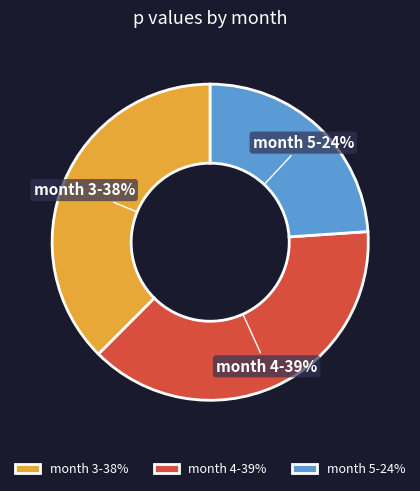

Do month 5-24% and month 4-39% together represent more than half of the pie?

Yes